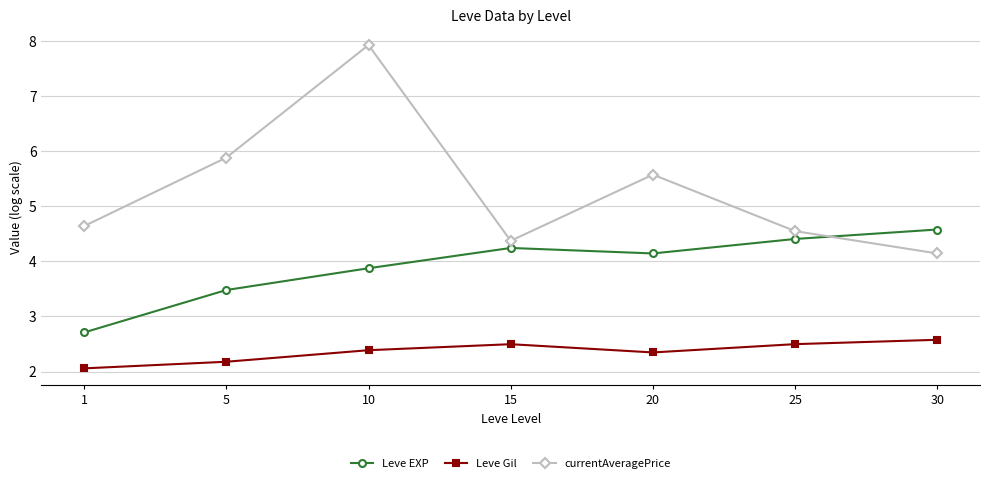

True or false: currentAveragePrice has more than 0 interior local peaks.

True